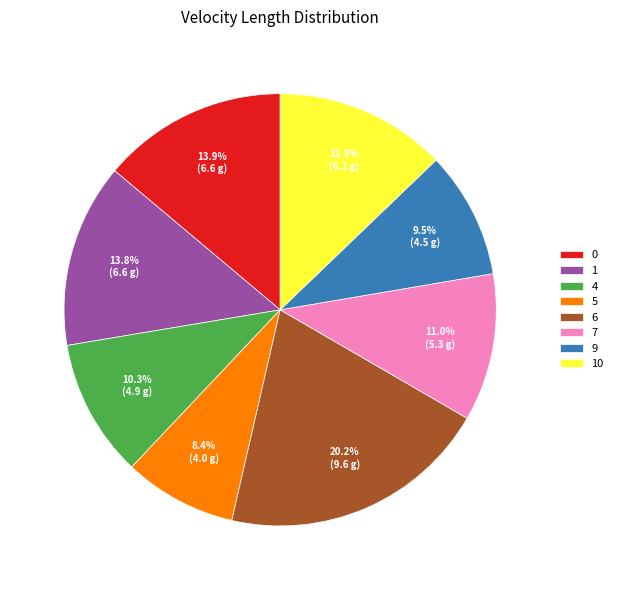

Between 7 and 4, which is larger?

7